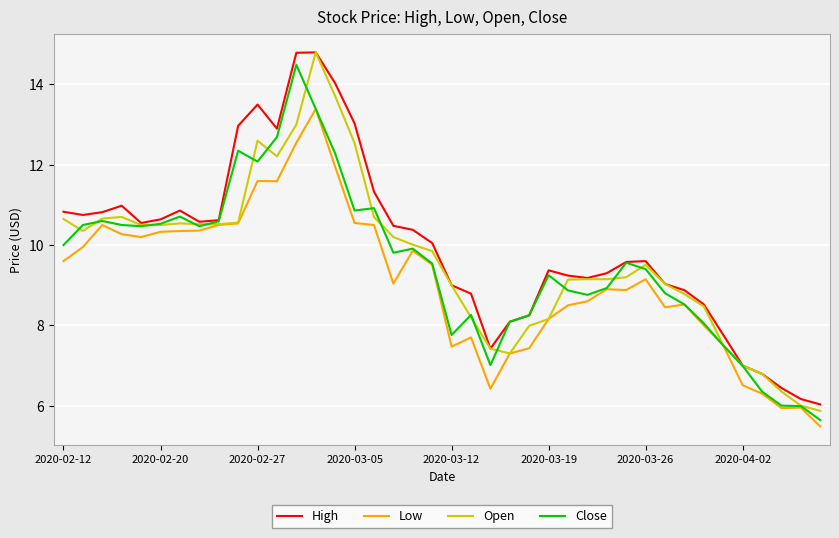

What is the greatest value displayed?

14.8